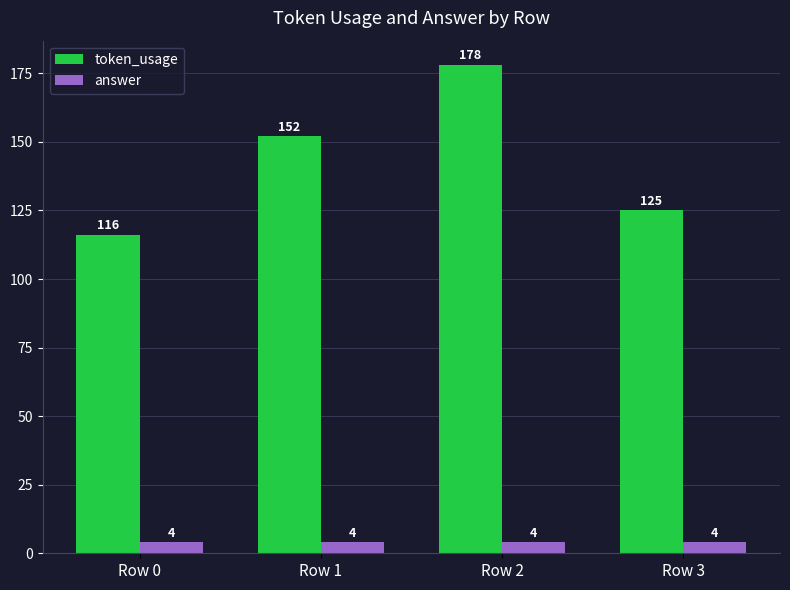

Which series has the largest total across all categories?

token_usage